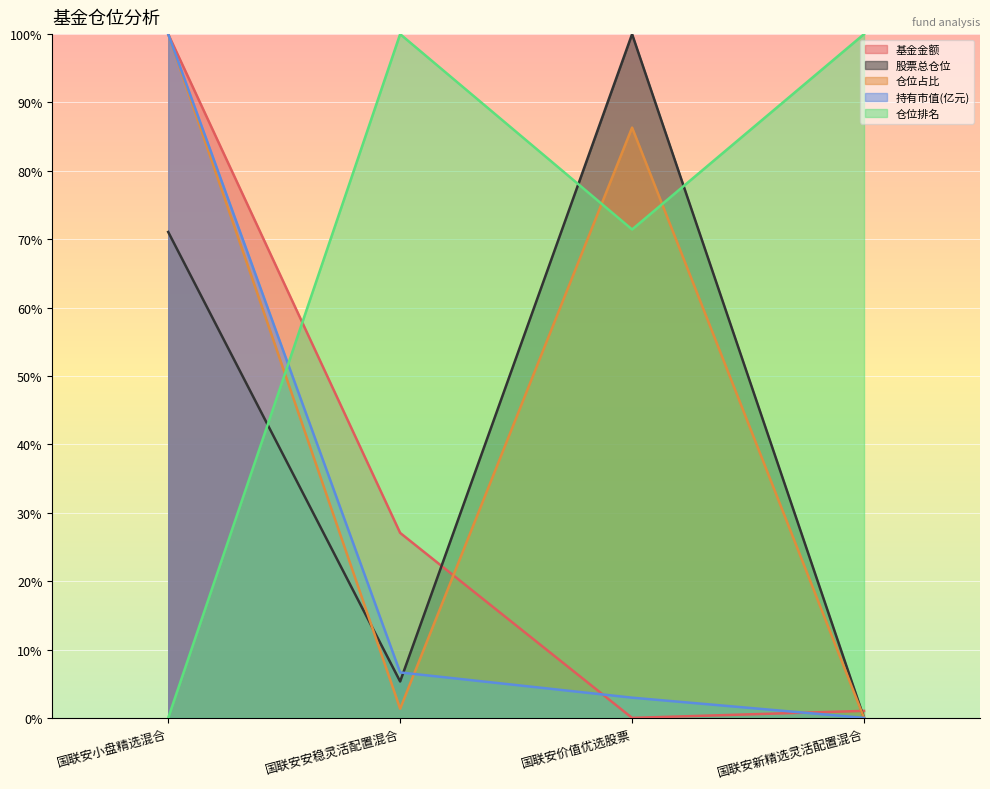

How many lines are shown in the chart?

5